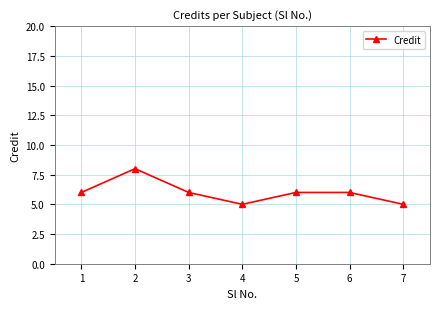

What is the maximum value shown in the chart?

8